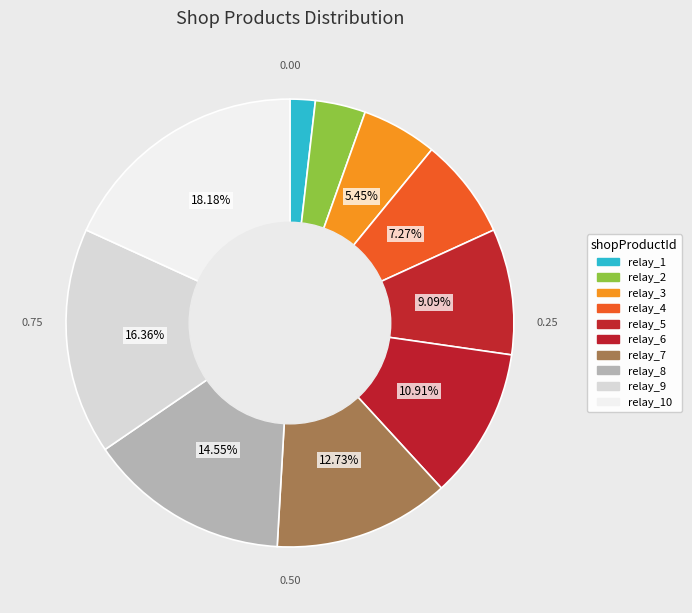

To the nearest percent, what percentage of the pie is relay_2?

4%